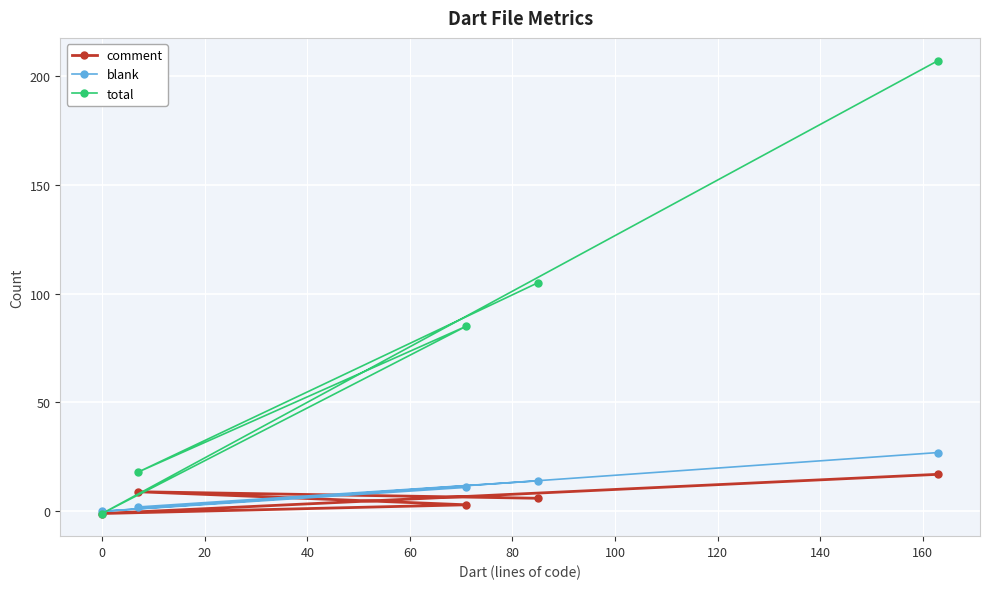

What is the average value of the blank series?

11